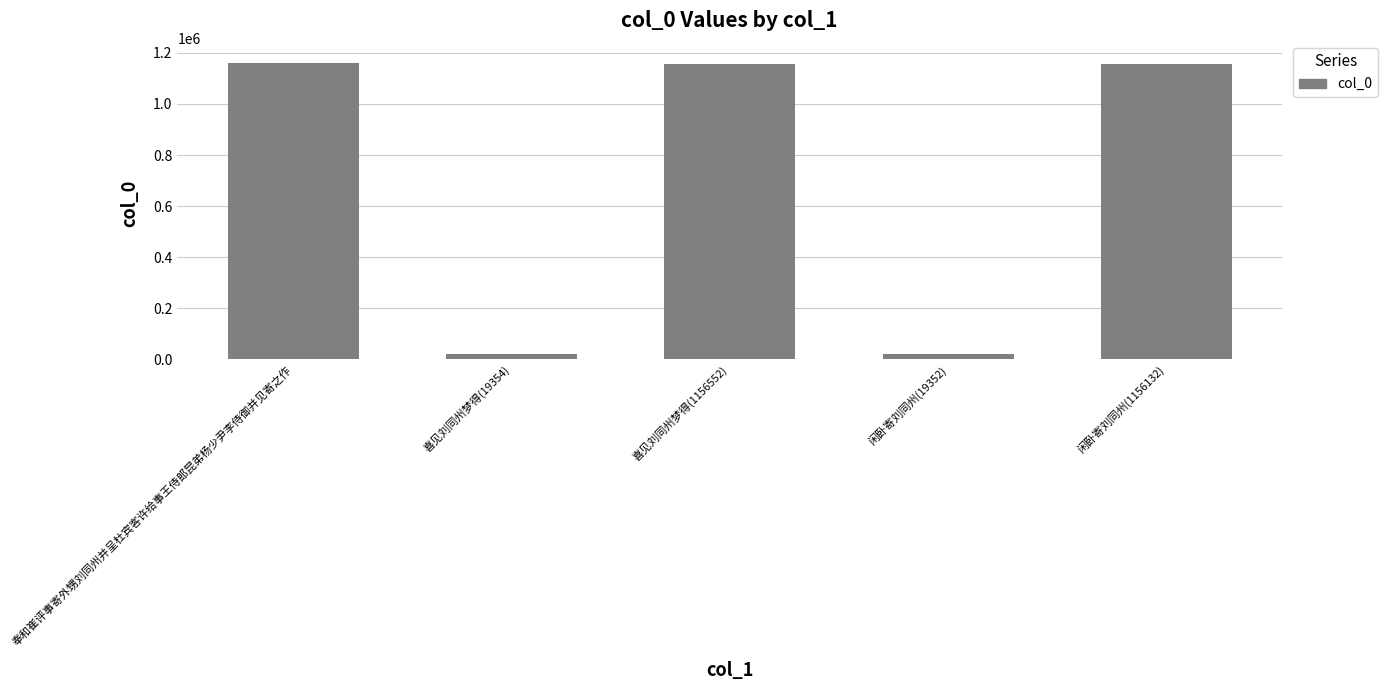

The value at 闲卧寄刘同州(19352) is 19352. True or false?

True